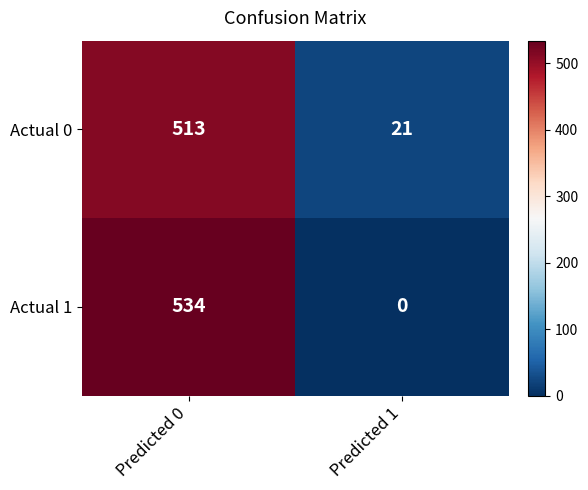

Rank the series by their maximum value, from lowest to highest.

Actual 0, Actual 1